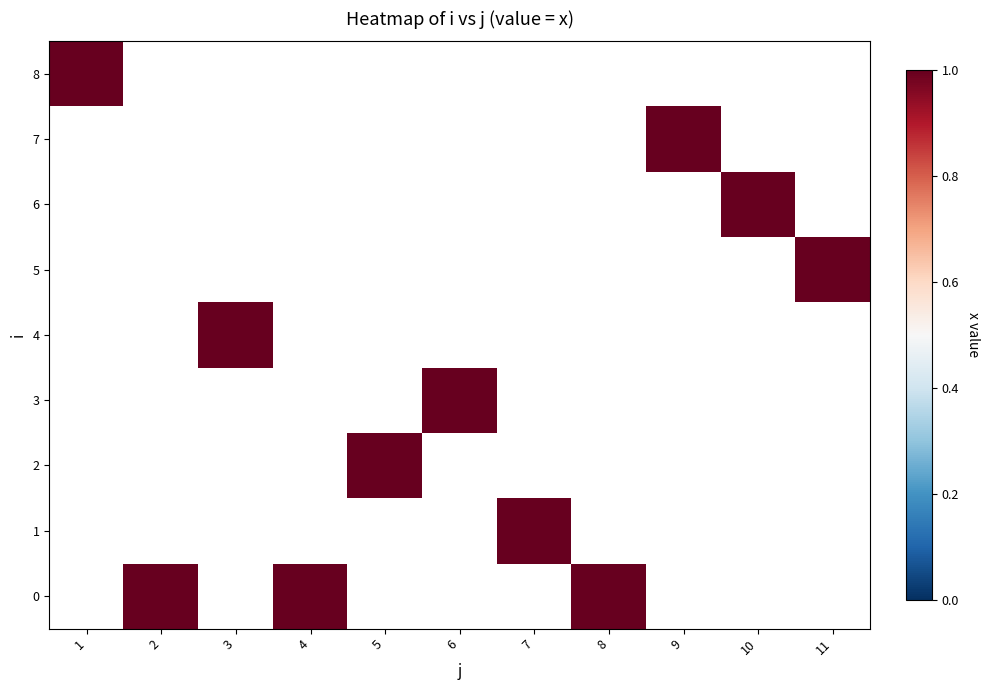

At 4, list the series in order from largest to smallest.

0, 1, 2, 3, 4, 5, 6, 7, 8